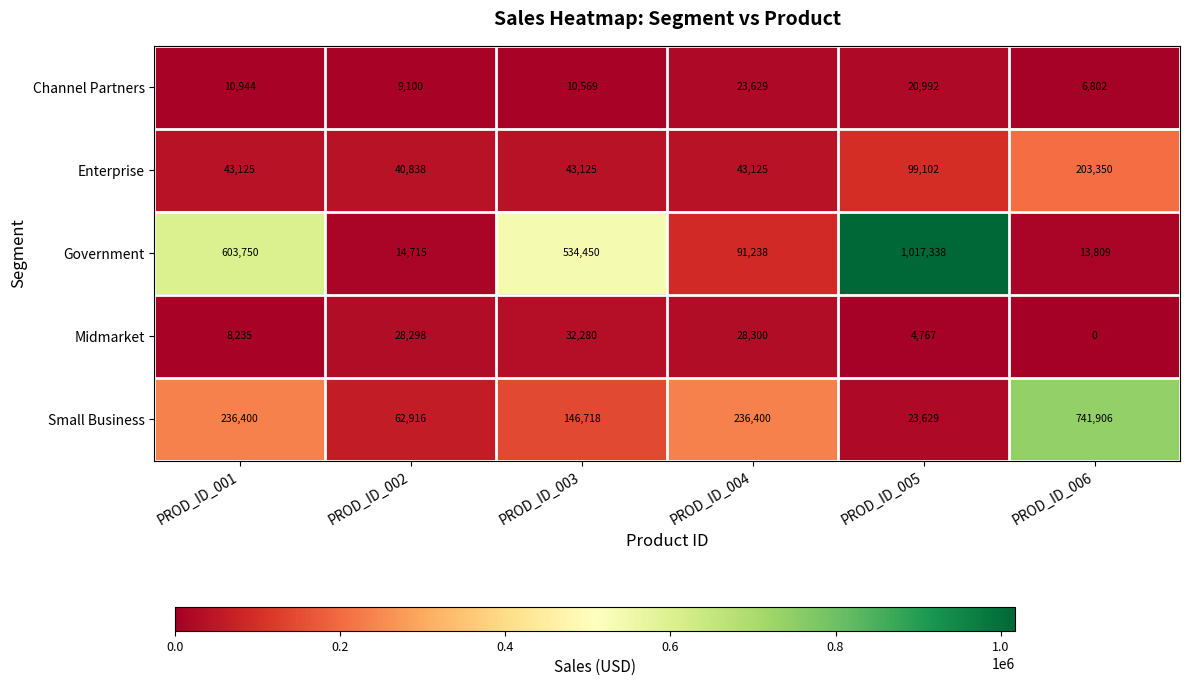

At PROD_ID_005, list the series in order from largest to smallest.

Government, Enterprise, Small Business, Channel Partners, Midmarket